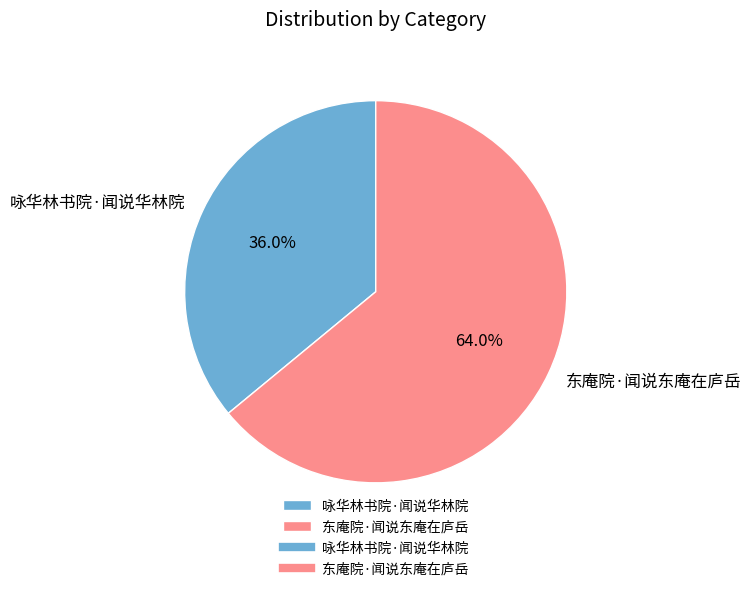

Does 东庵院·闻说东庵在庐岳 account for over 50% of the chart?

Yes